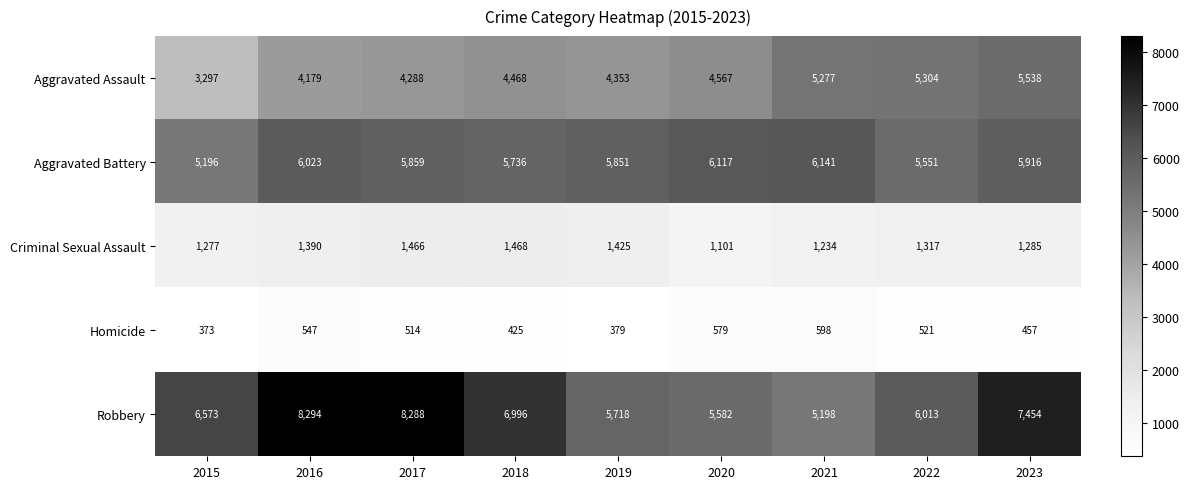

What is the difference between the Aggravated Assault values at 2017 and 2021?

989